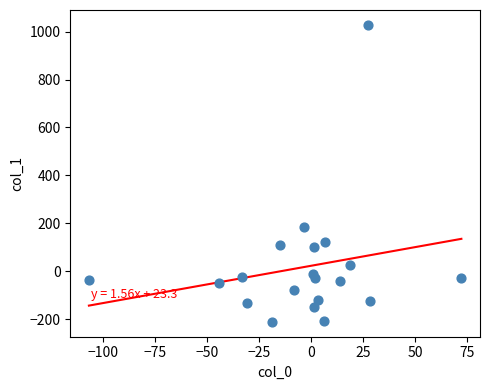

What Y value in the scatter plot is closest to 408?

184.0